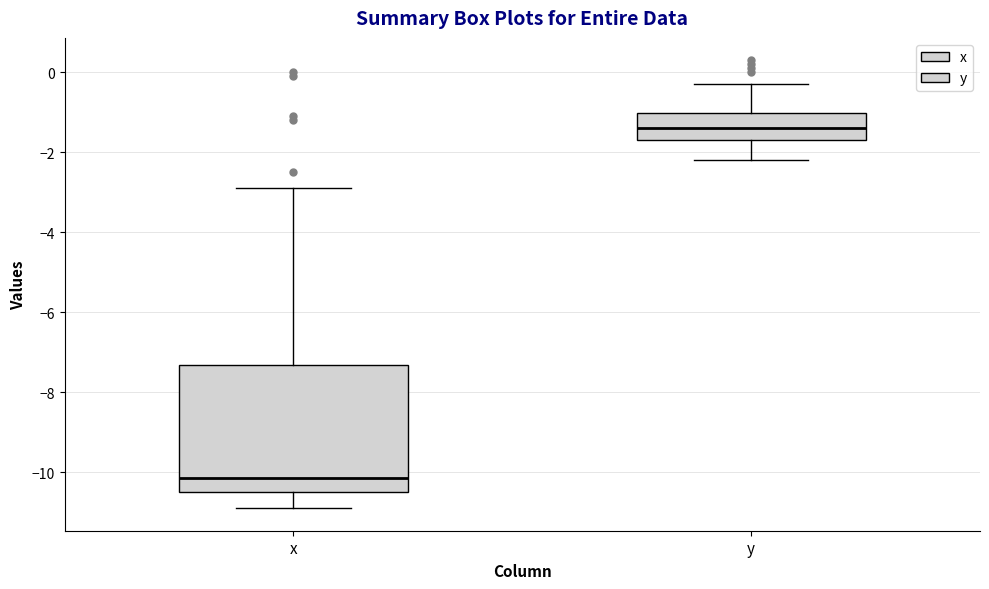

Reading left to right, transcribe this box plot: for each box, give where its median line is, the range the box spans, and where its two whiskers end, as read against the y-axis. The values are not printed on the chart, so give them approximately, as read against the axis.

x: median -10.2, box -10.4 to -7.4, whiskers -10.8 to -2.8
y: median -1.4, box -1.6 to -1.0, whiskers -2.2 to -0.2